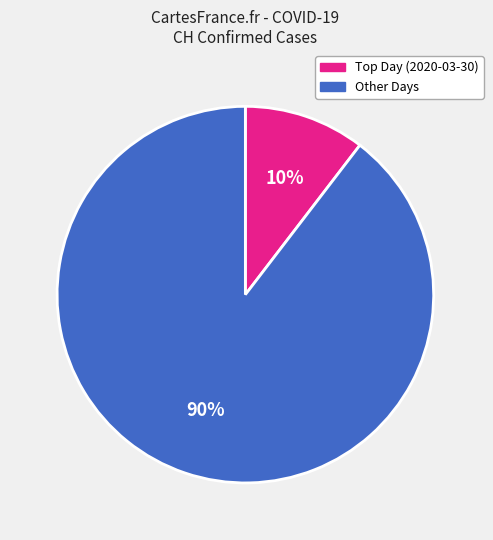

Is there a majority slice in this chart?

Yes